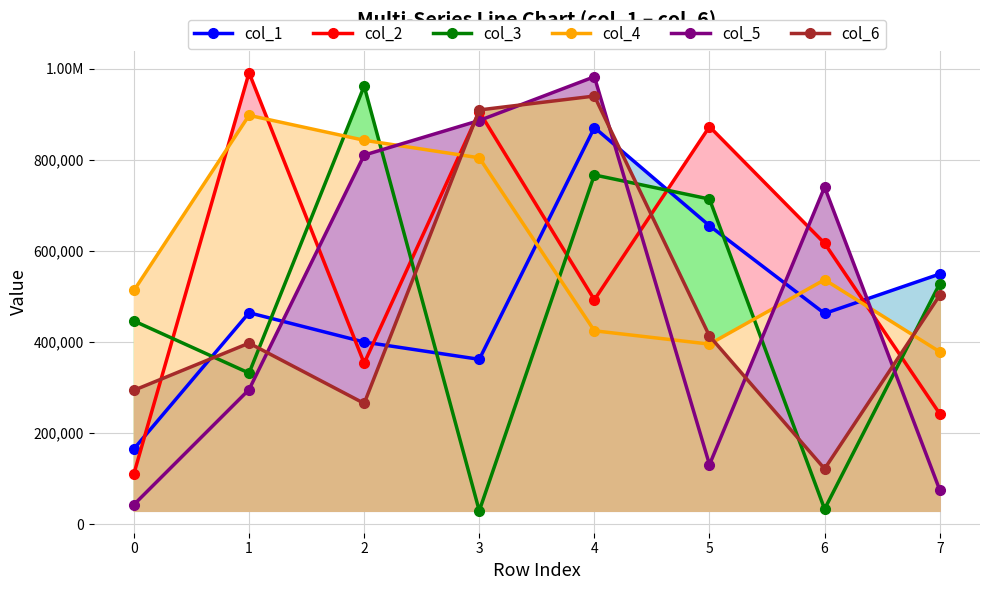

List the labels in order of col_5 value, largest first.

4, 3, 2, 6, 1, 5, 7, 0